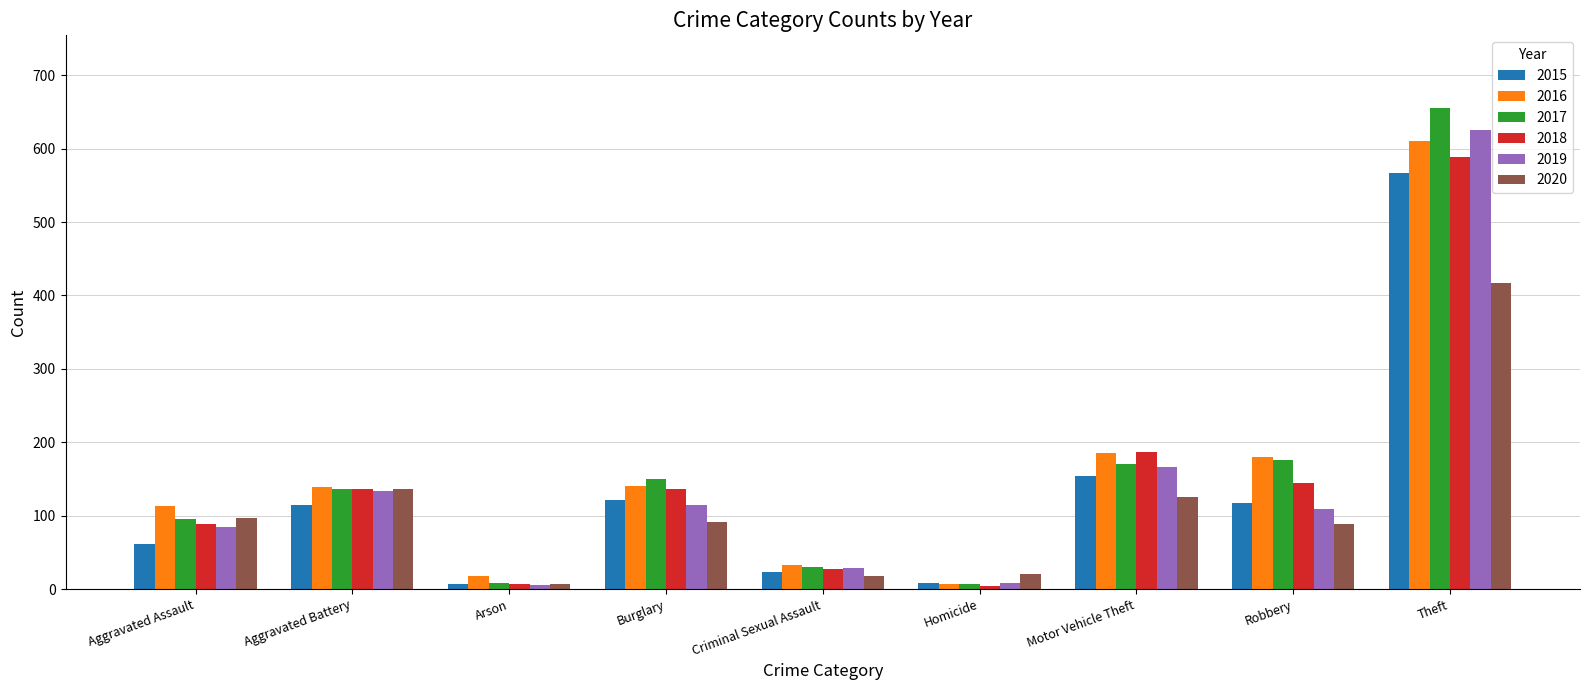

What is the value of the 2018 bar at the 9th from the left?

589